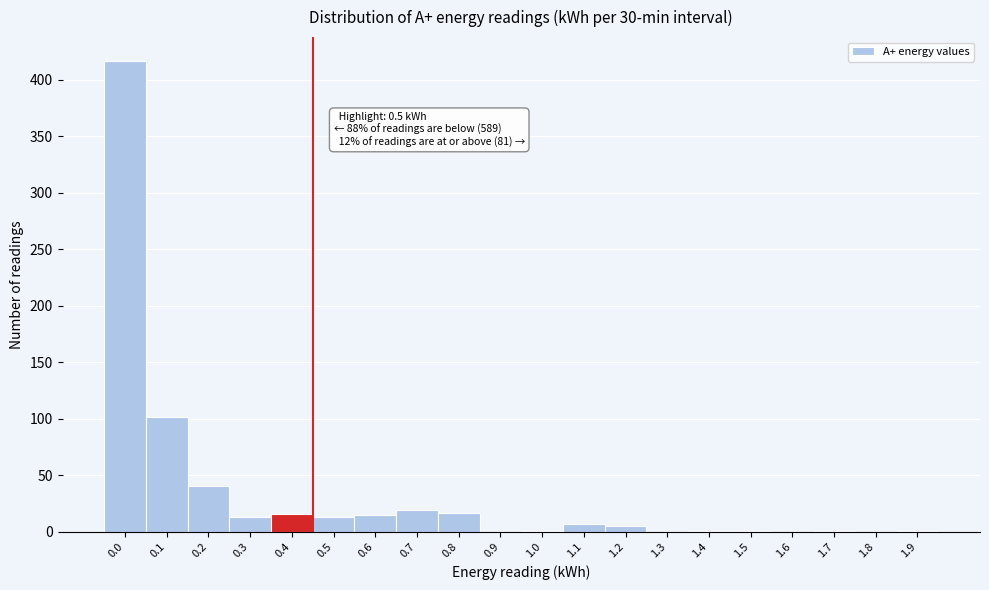

What is the maximum value shown in the chart?

417